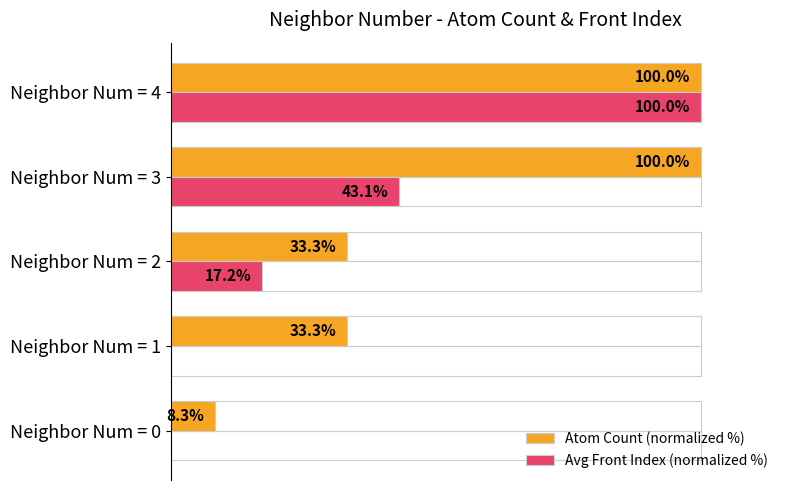

Which series changed the most between Neighbor Num = 0 and Neighbor Num = 4?

Avg Front Index (normalized %)